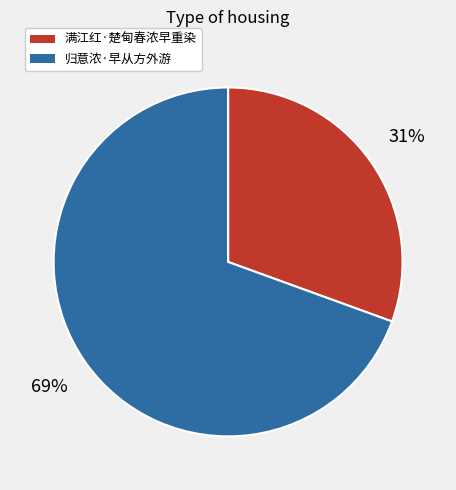

Between 归意浓·早从方外游 and 满江红·楚甸春浓早重染, which is larger?

归意浓·早从方外游